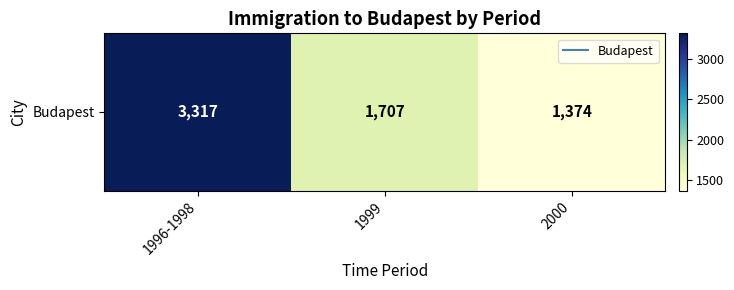

Approximately how many times larger is the value at 2000 compared to 1999?

0.8